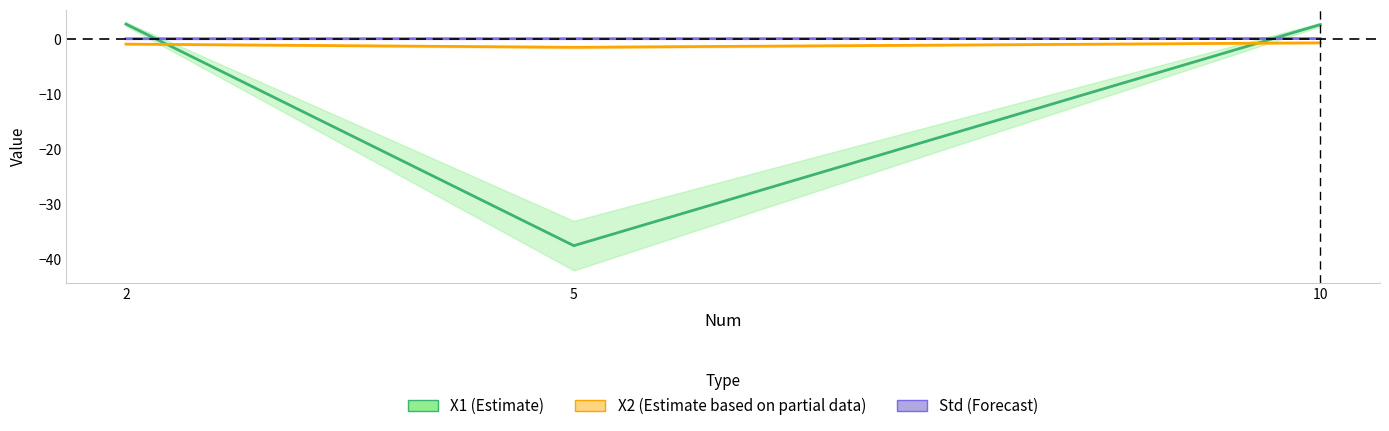

How many data points does each series have?

3